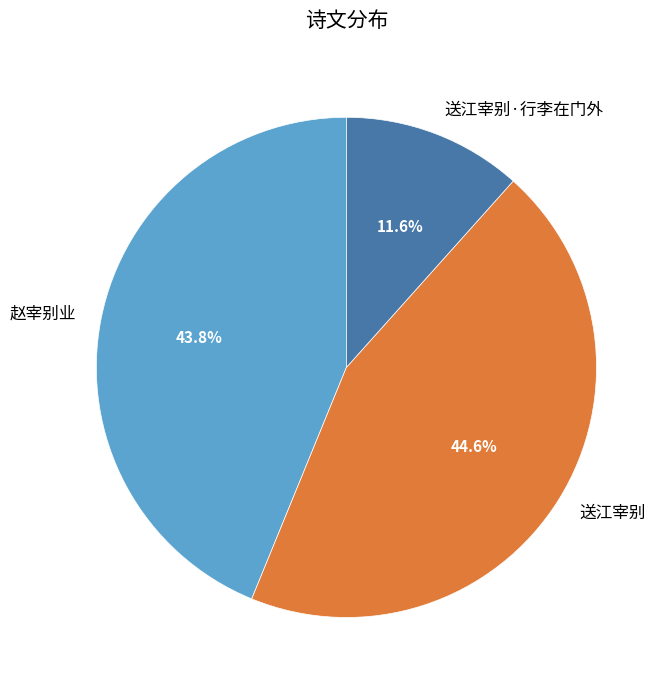

How many segments does this pie chart have?

3